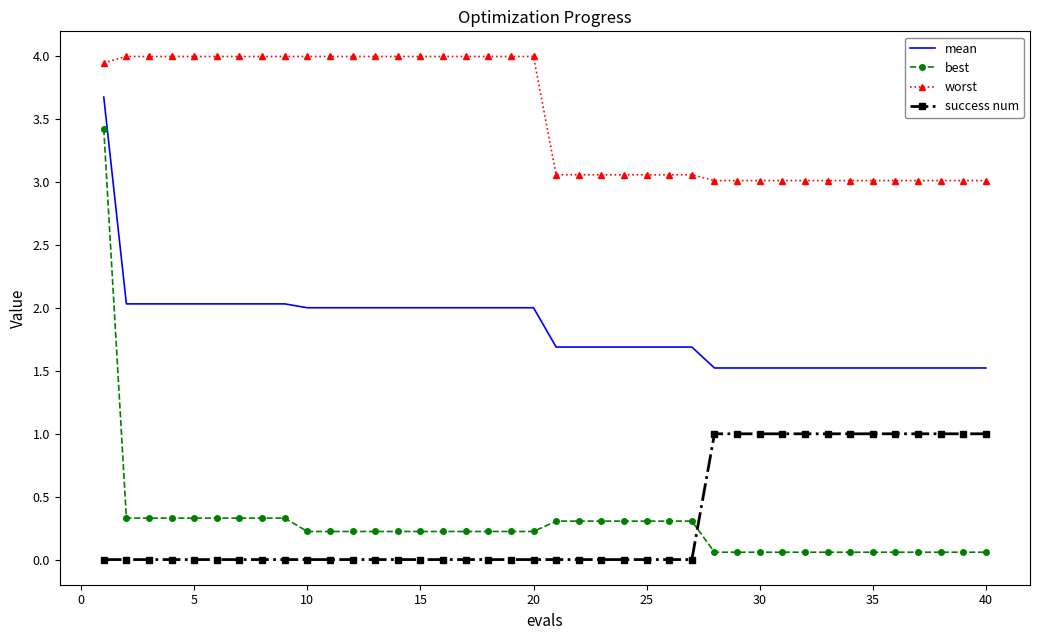

Which series has the largest range (max minus min)?

best